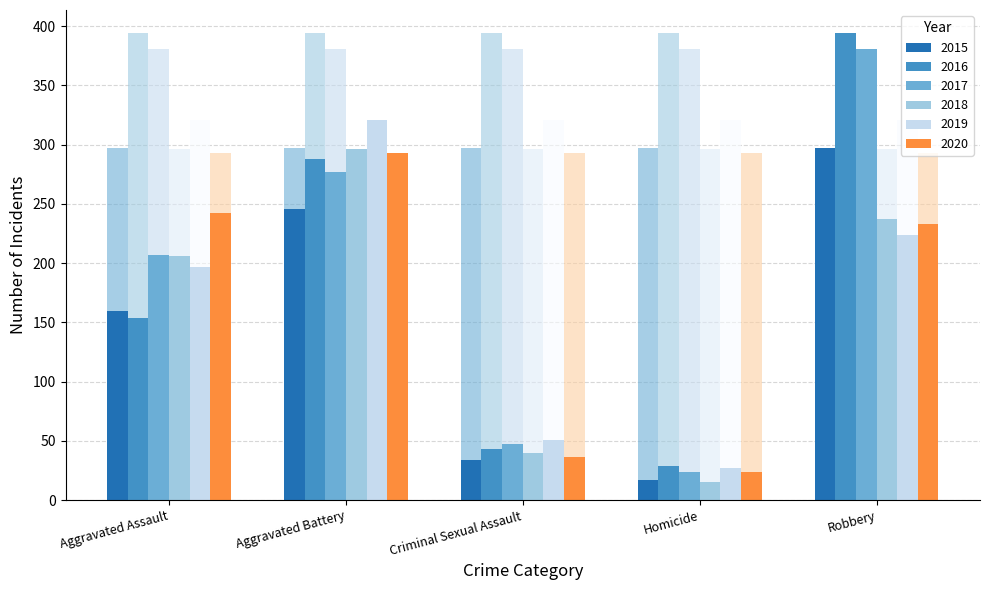

At which label does 2019 first exceed 197?

Aggravated Battery